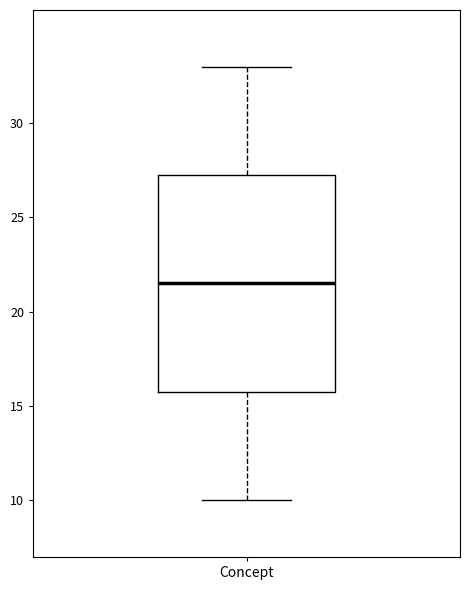

Transcribe this box plot: give where the median line is, the range the box spans, and where the two whiskers end, as read against the y-axis. The values are not printed on the chart, so give them approximately, as read against the axis.

median 21.5, box 16.0 to 27.5, whiskers 10.0 to 33.0